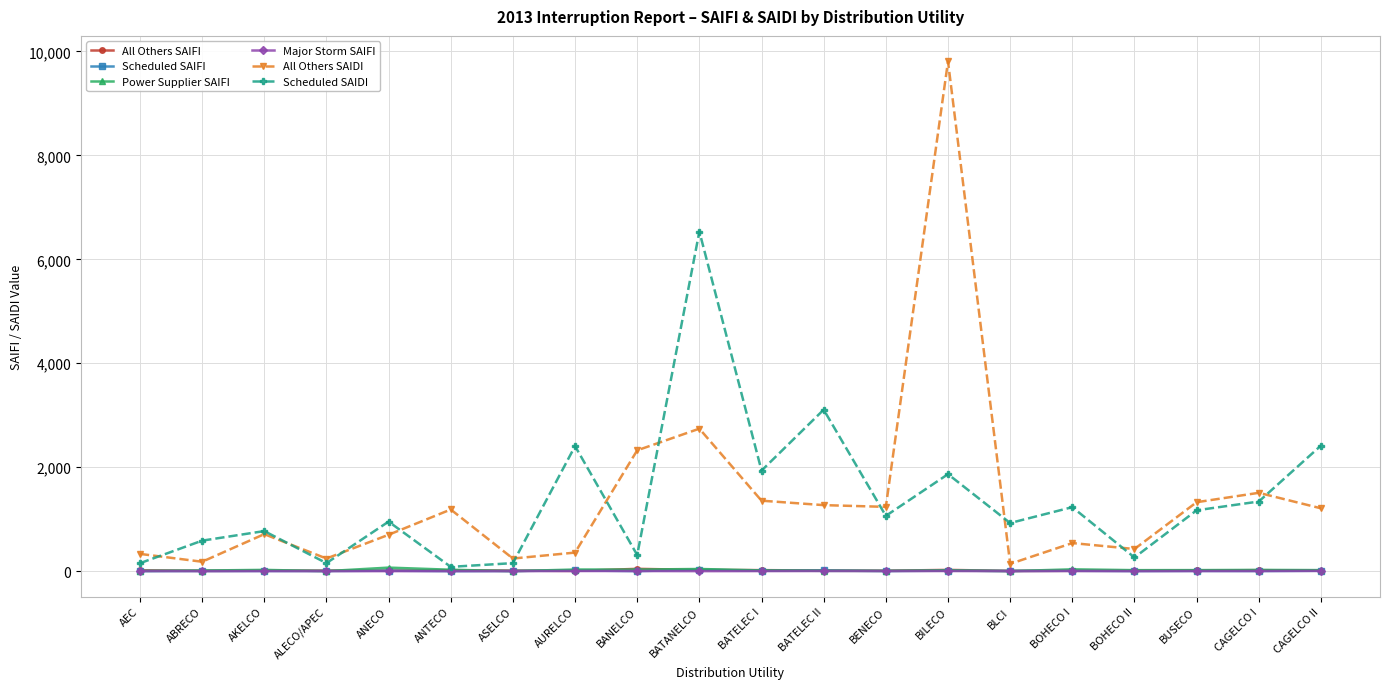

True or false: Scheduled SAIFI has more than 2 points higher than both neighbors.

True